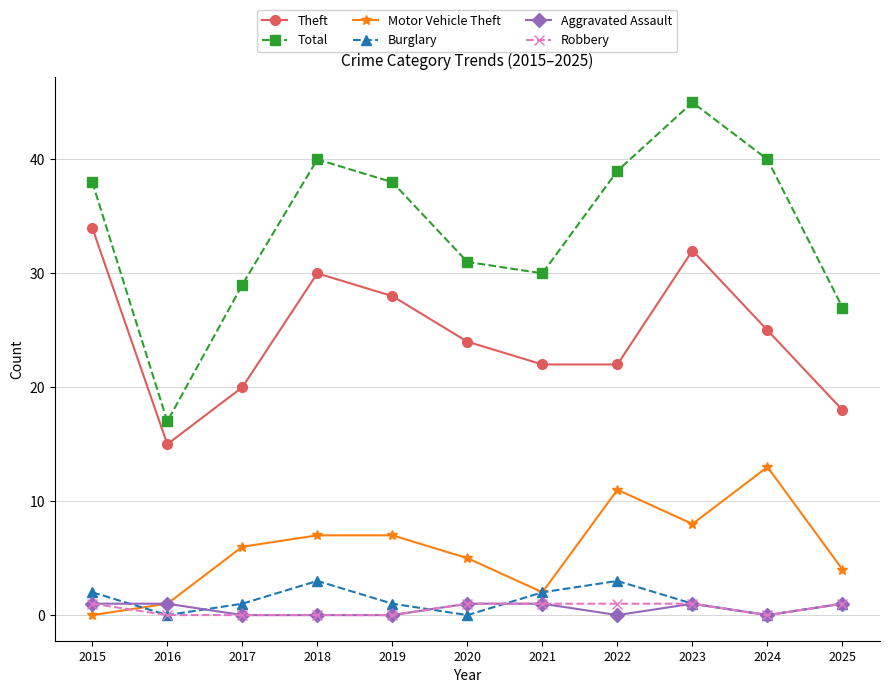

True or false: Total and Motor Vehicle Theft intersect in this chart.

False